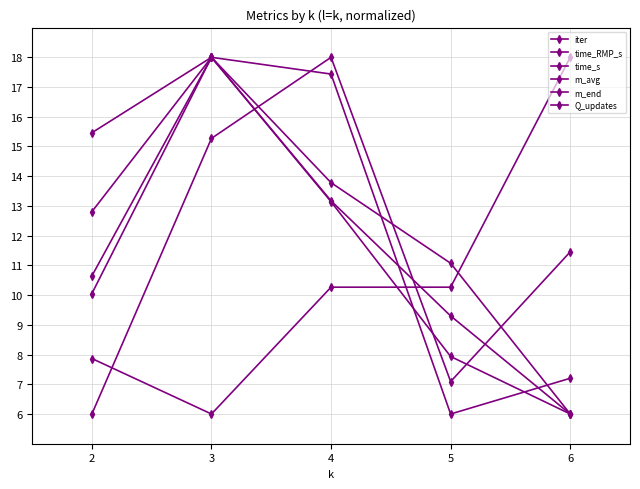

Is it true that time_RMP_s equals 8.3 at 6?

False